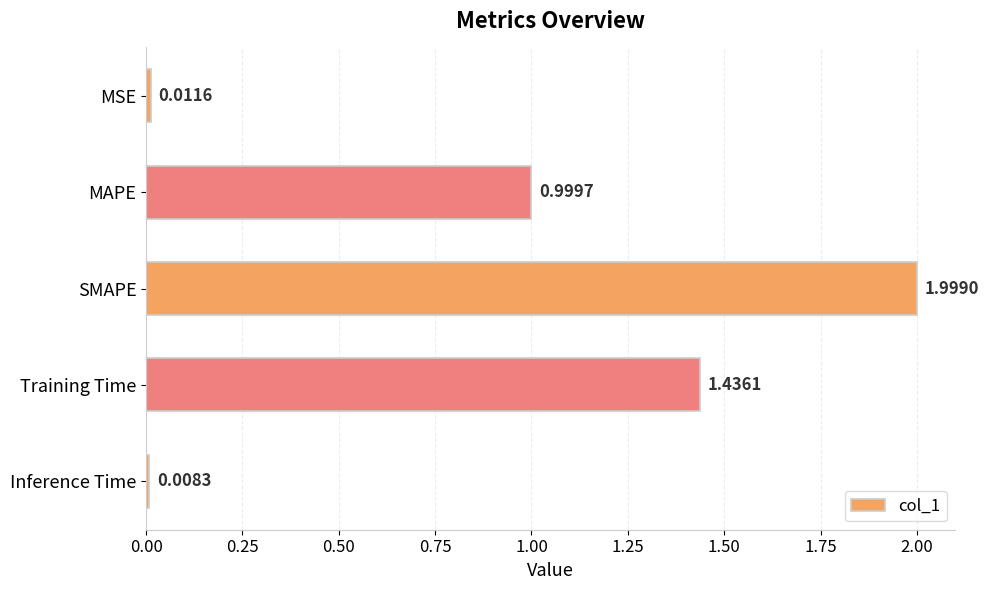

List the labels in order of value, largest first.

SMAPE, Training Time, MAPE, MSE, Inference Time